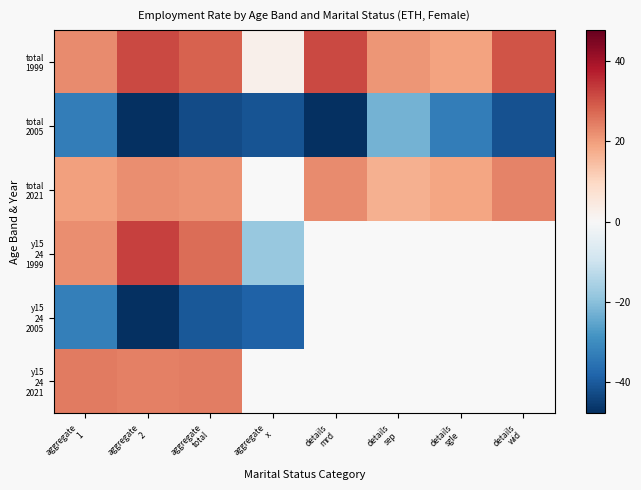

What is the spread (max minus min) of values at aggregate
total?

70.8